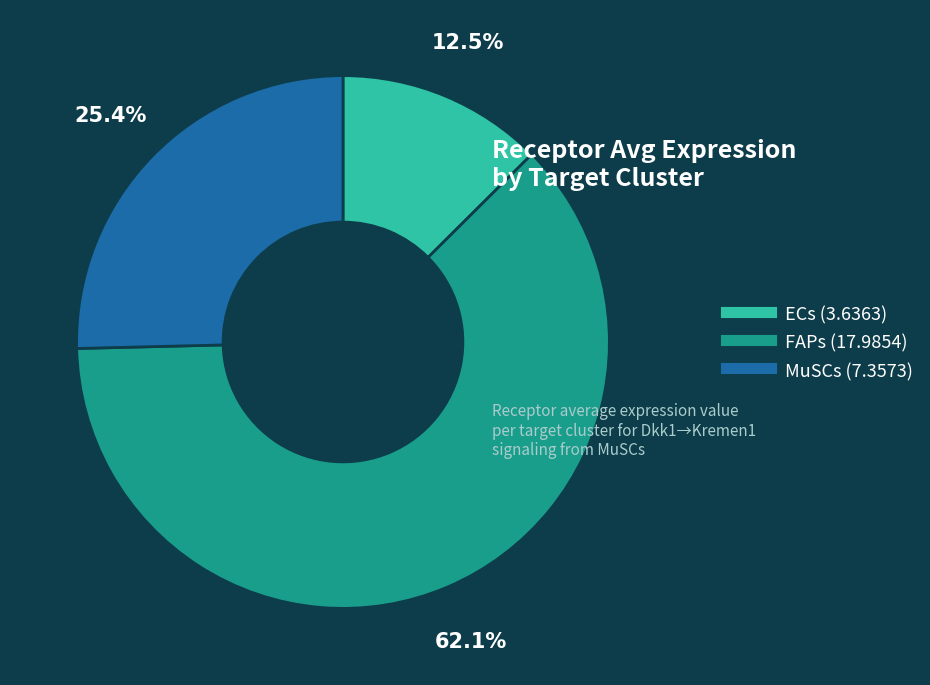

Between FAPs and MuSCs, which is larger?

FAPs